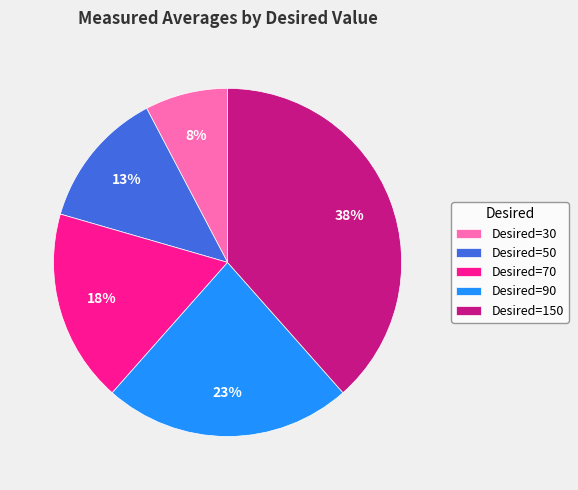

To the nearest percent, what is the combined percentage of Desired=30 and Desired=50?

21%